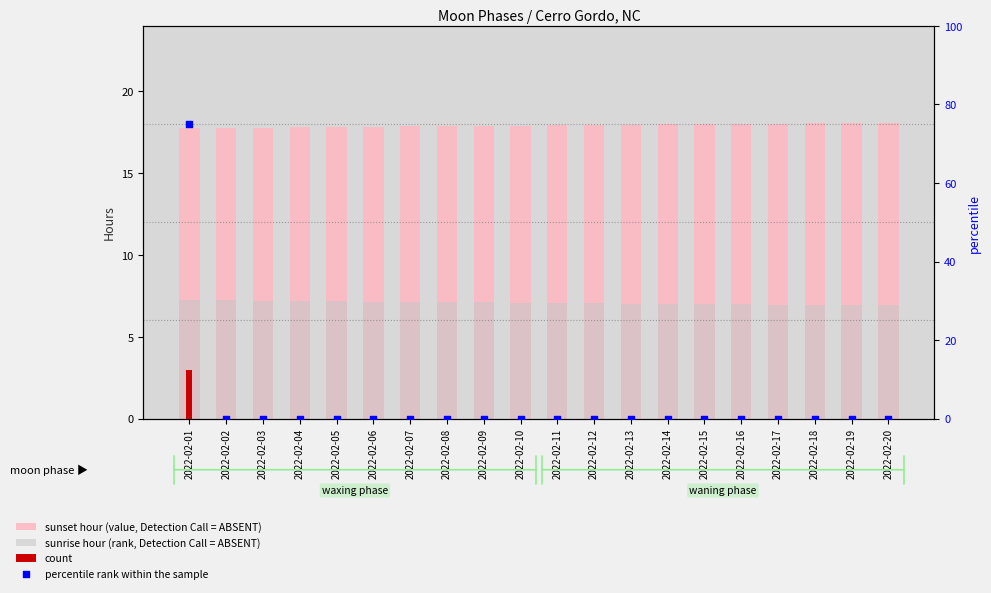

Which series contains the highest Y value?

percentile rank within the sample